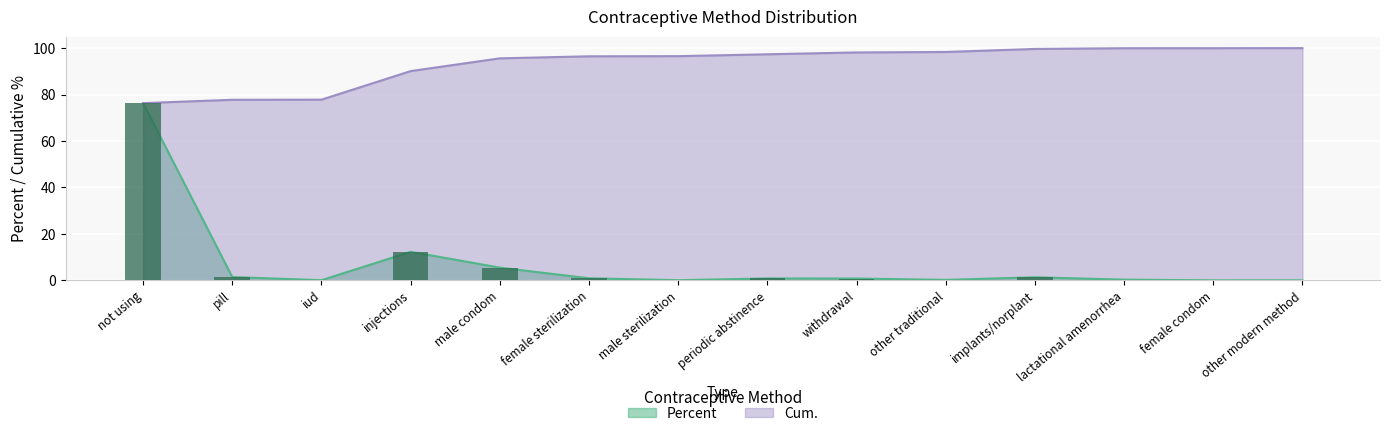

Rank the categories by Percent value from lowest to highest.

female condom, other modern method, iud, male sterilization, other traditional, lactational amenorrhea, withdrawal, periodic abstinence, female sterilization, implants/norplant, pill, male condom, injections, not using